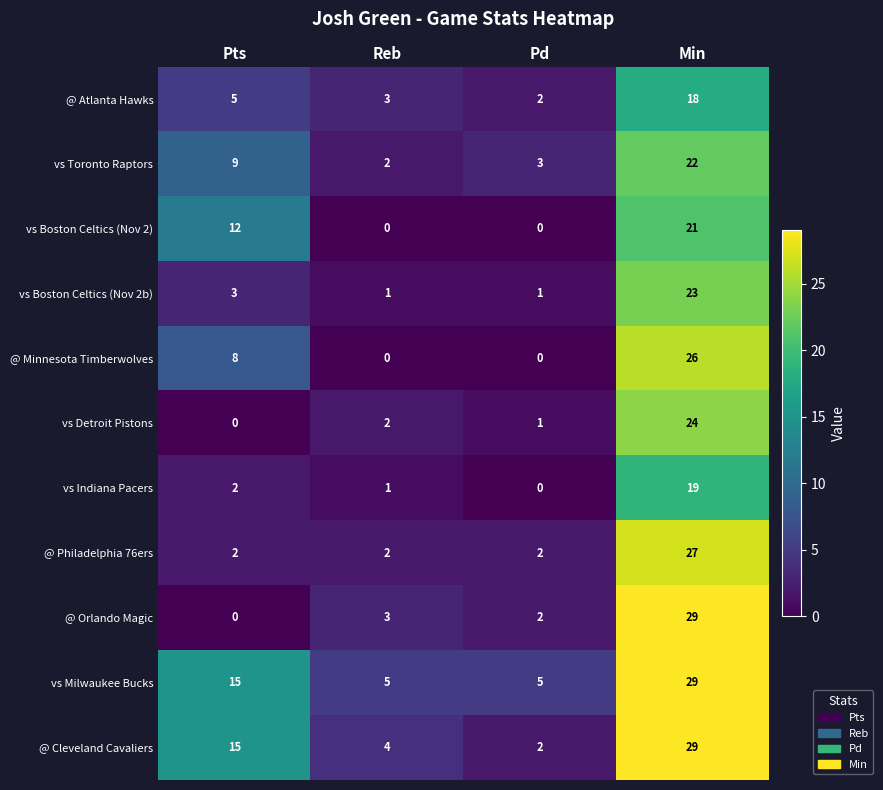

The value of @ Atlanta Hawks at Pd is 2. True or false?

True